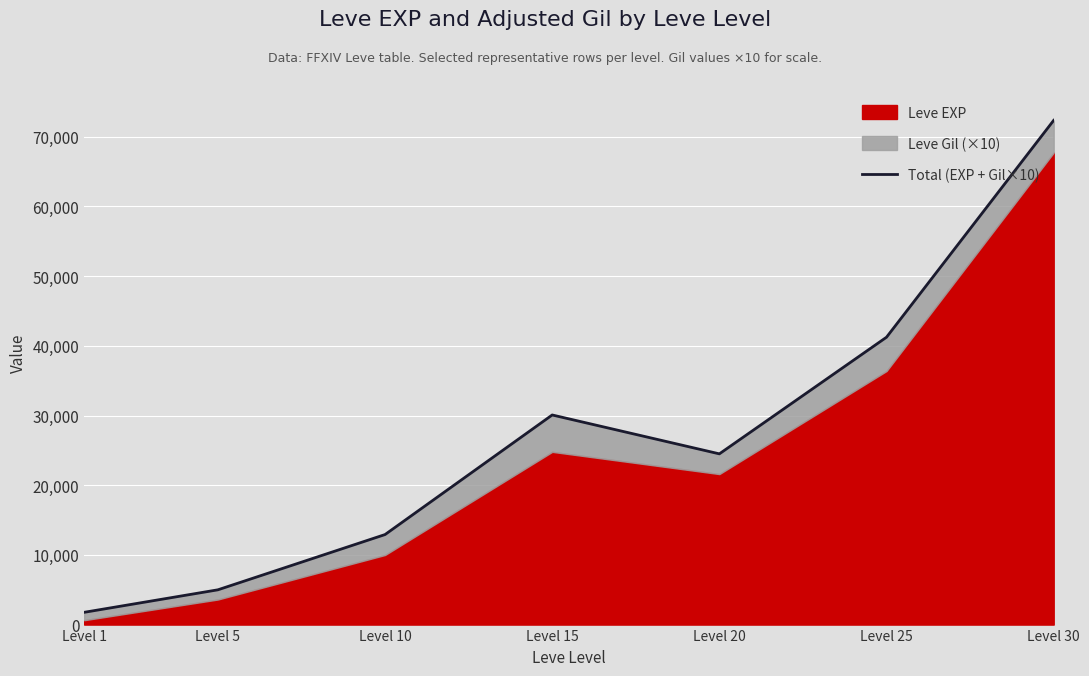

Where is the first local minimum?

Level 20